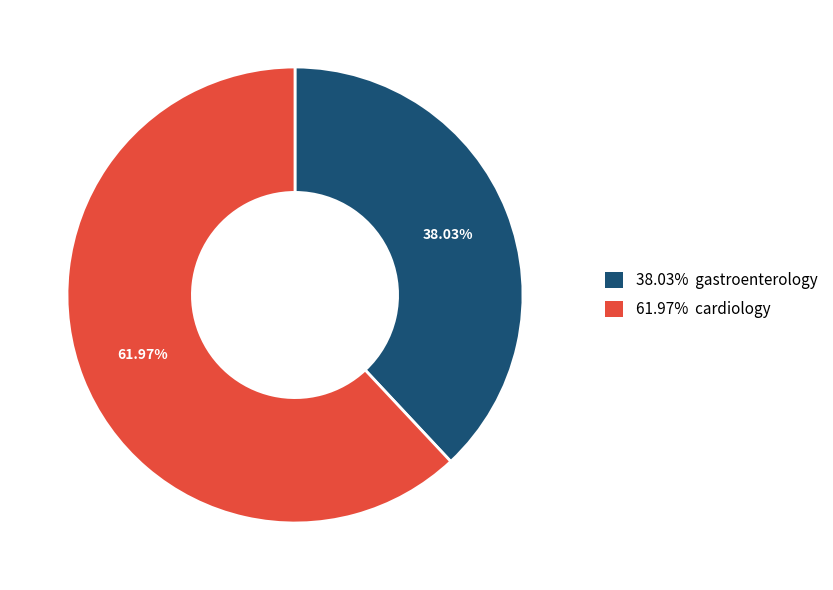

Is there a majority slice in this chart?

Yes